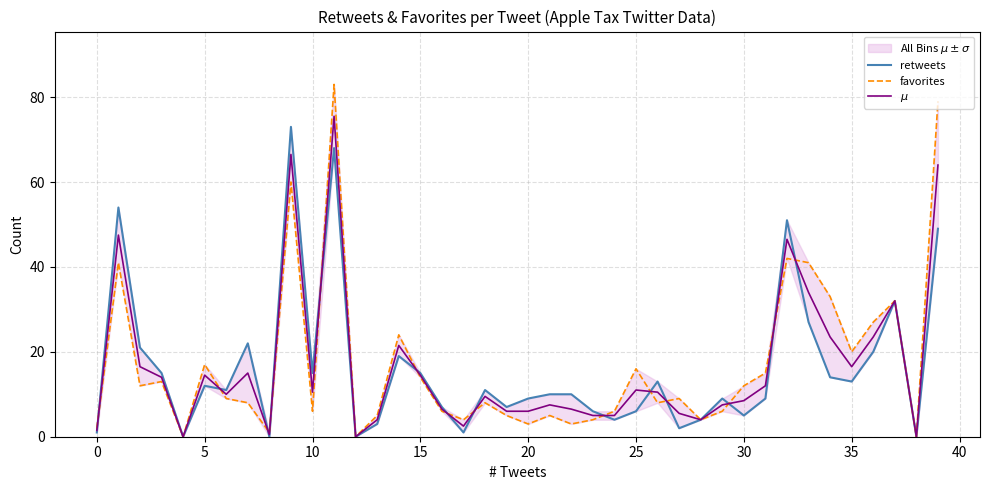

Reading right to left, list all the values displayed in this chart.

retweets: 49.0	0.0	32.0	20.0	13.0	14.0	27.0	51.0	9.0	5.0	9.0	4.0	2.0	13.0	6.0	4.0	6.0	10.0	10.0	9.0	7.0	11.0	1.0	7.0	15.0	19.0	3.0	0.0	68.0	15.0	73.0	0.0	22.0	11.0	12.0	0.0	15.0	21.0	54.0	1.0
favorites: 79.0	0.0	32.0	27.0	20.0	33.0	41.0	42.0	15.0	12.0	6.0	4.0	9.0	8.0	16.0	6.0	4.0	3.0	5.0	3.0	5.0	8.0	4.0	6.0	14.0	24.0	5.0	0.0	83.0	6.0	60.0	1.0	8.0	9.0	17.0	0.0	13.0	12.0	41.0	2.0
$\mu$: 64.0	0.0	32.0	23.5	16.5	23.5	34.0	46.5	12.0	8.5	7.5	4.0	5.5	10.5	11.0	5.0	5.0	6.5	7.5	6.0	6.0	9.5	2.5	6.5	14.5	21.5	4.0	0.0	75.5	10.5	66.5	0.5	15.0	10.0	14.5	0.0	14.0	16.5	47.5	1.5